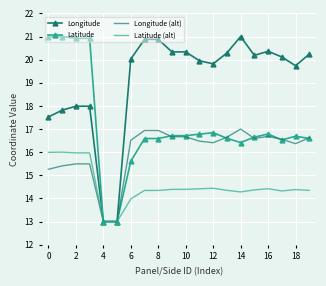

What is the greatest value displayed?

21.0